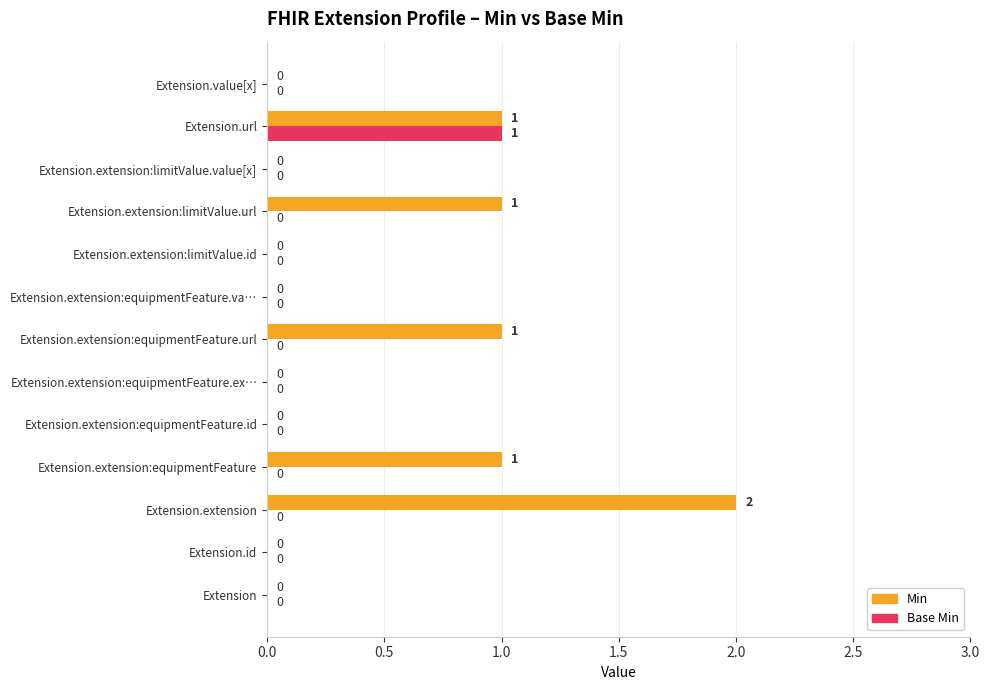

Which series has the largest total across all categories?

Min